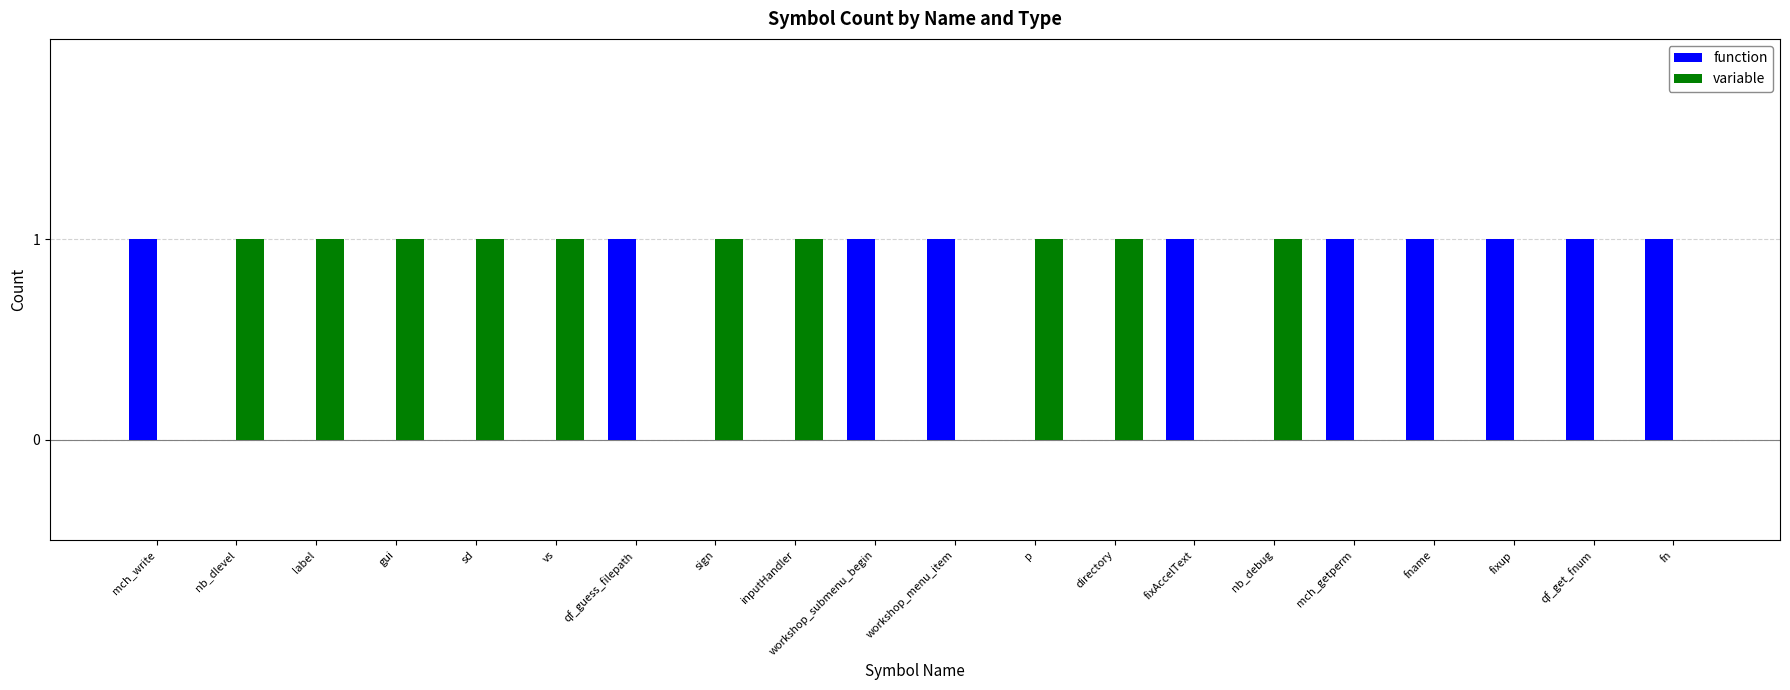

The value of variable at qf_guess_filepath is 0. True or false?

True